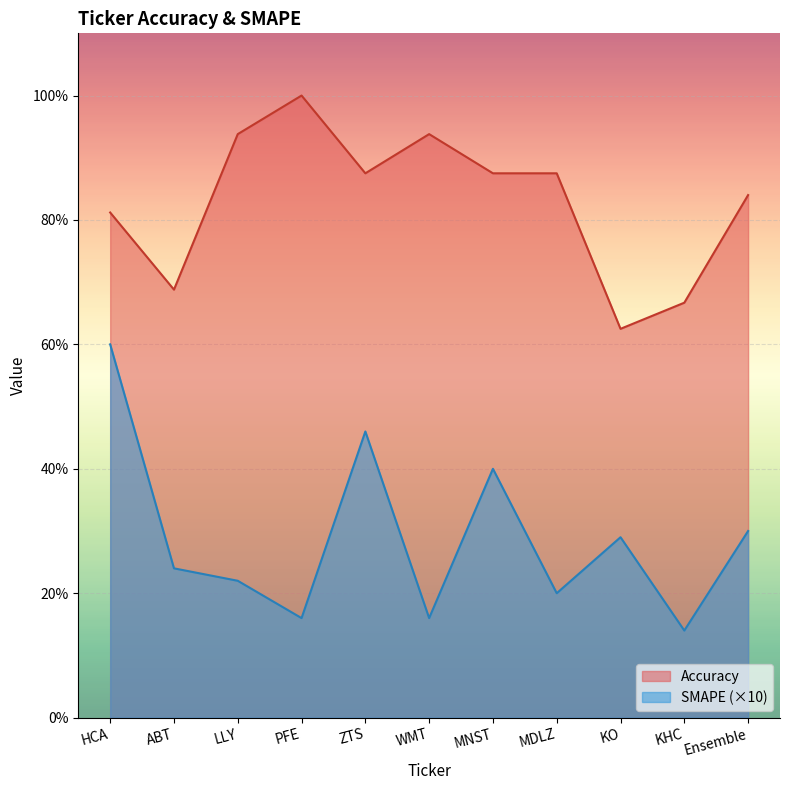

True or false: Accuracy and SMAPE cross at least once.

False